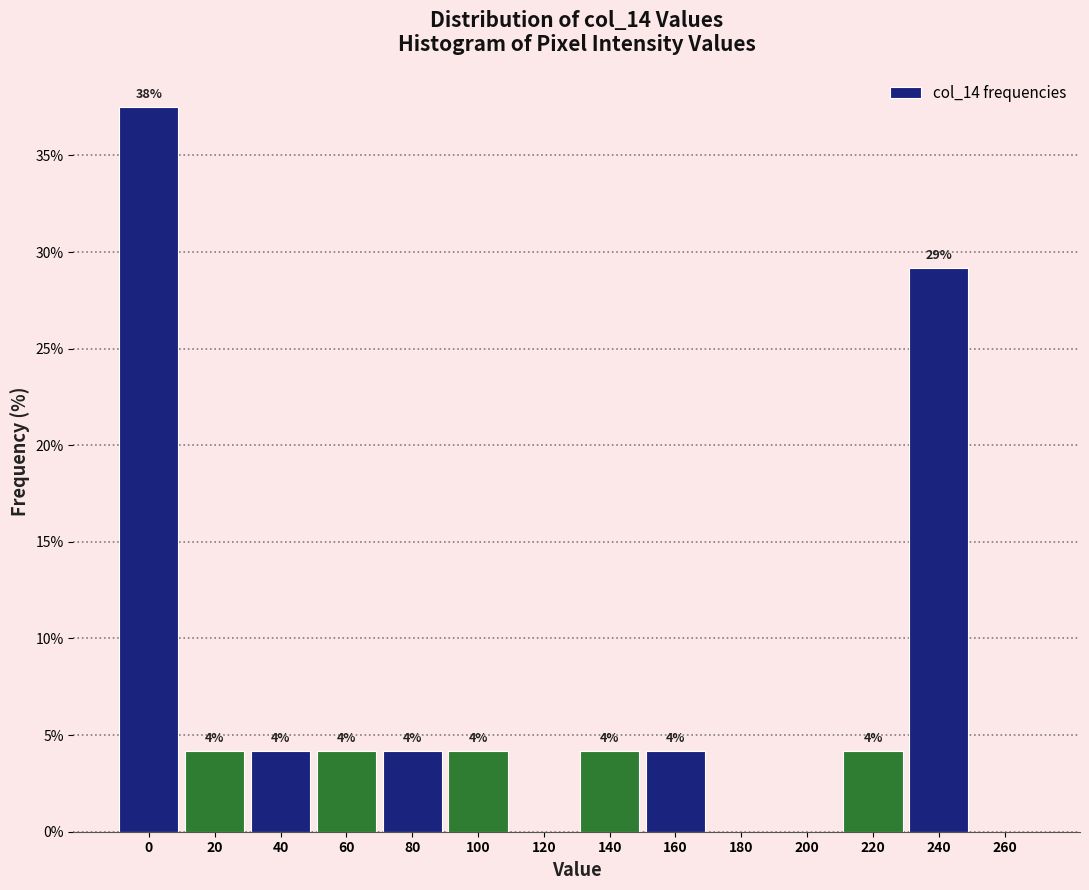

Are the bars horizontal?

No